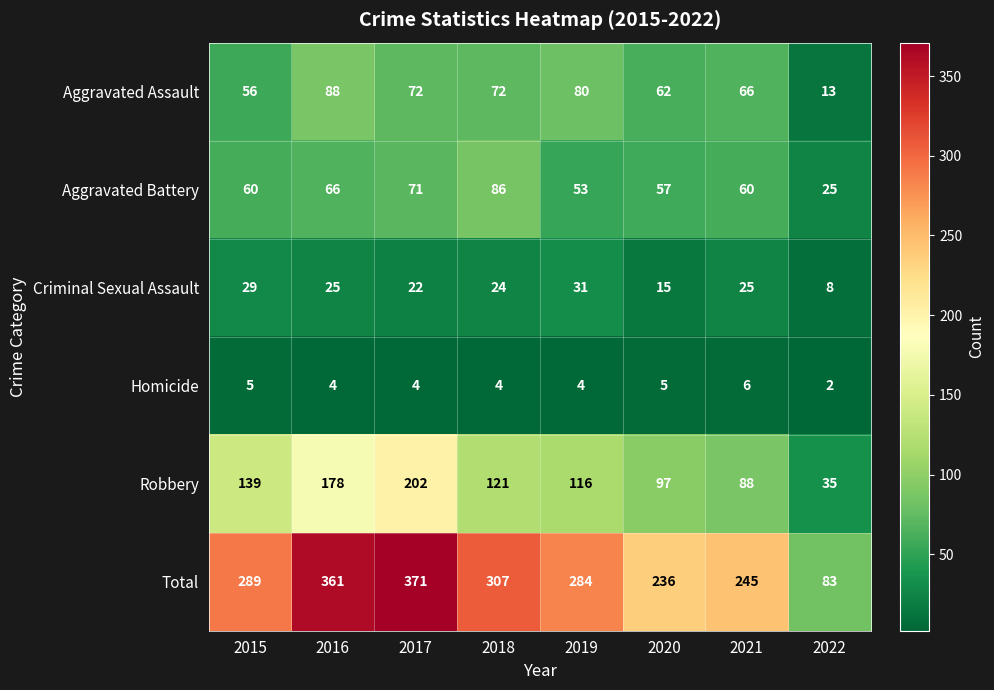

What is the total value across all series at 2019?

568